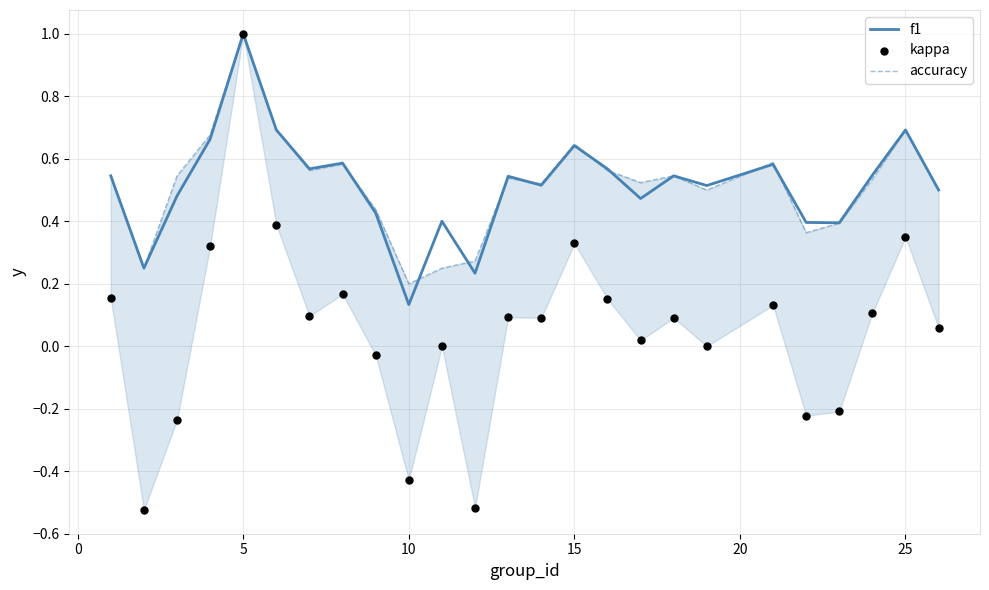

Which series has the largest total across all categories?

accuracy